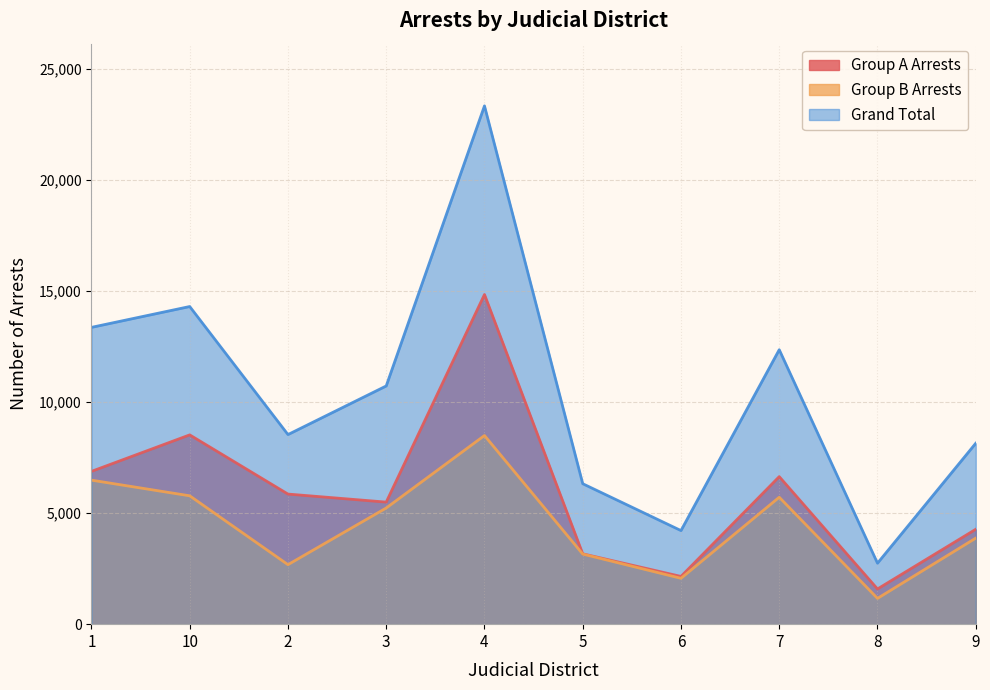

What is the value of the Grand Total point at the 9th from the left?

2744